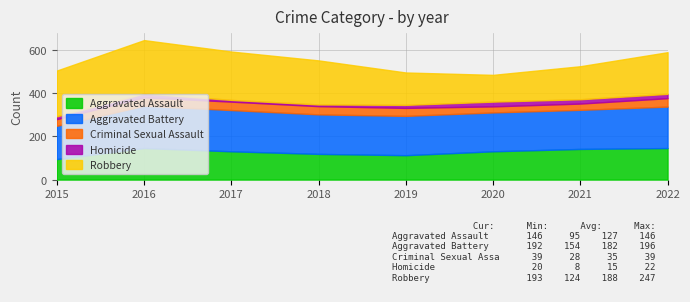

How many data points in Aggravated Battery are less than 183?

4